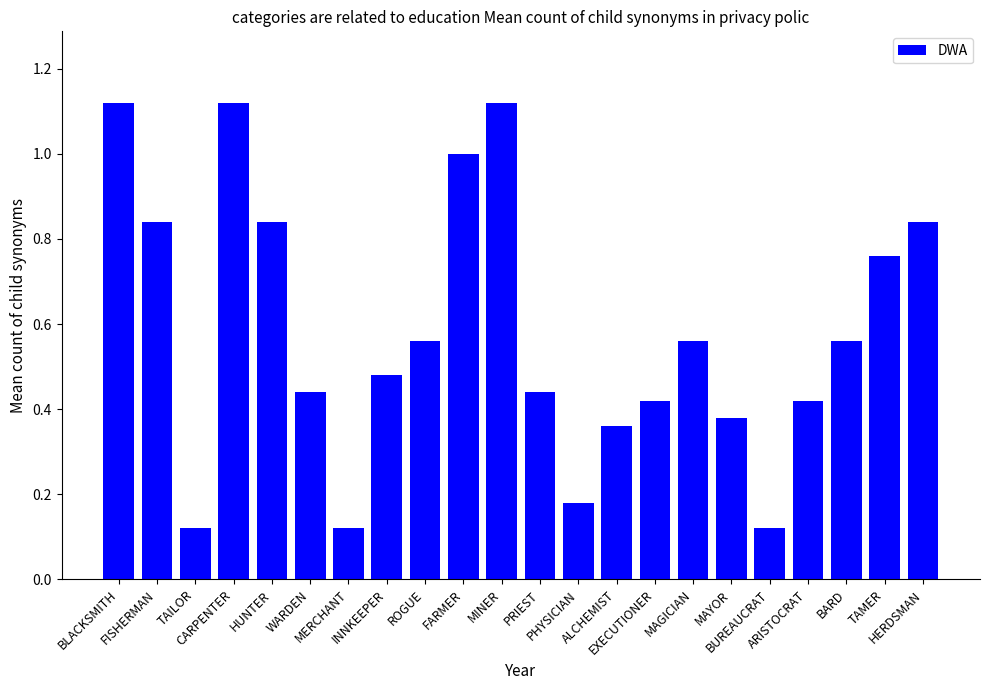

What is the sum of all values?

12.8